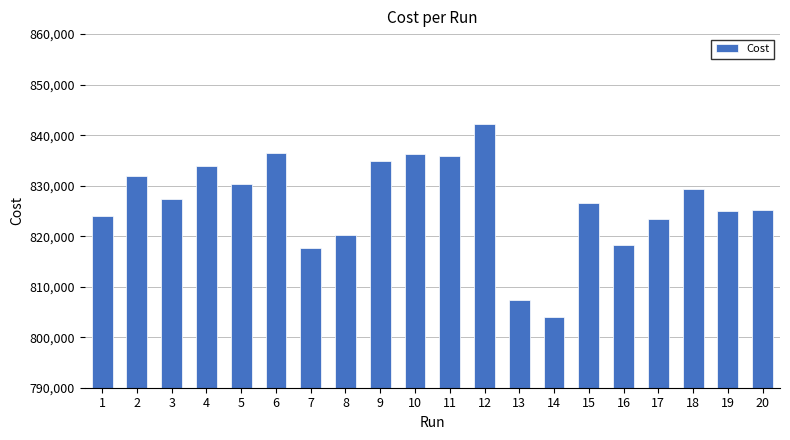

The value at 9 is 1440641.3. True or false?

False